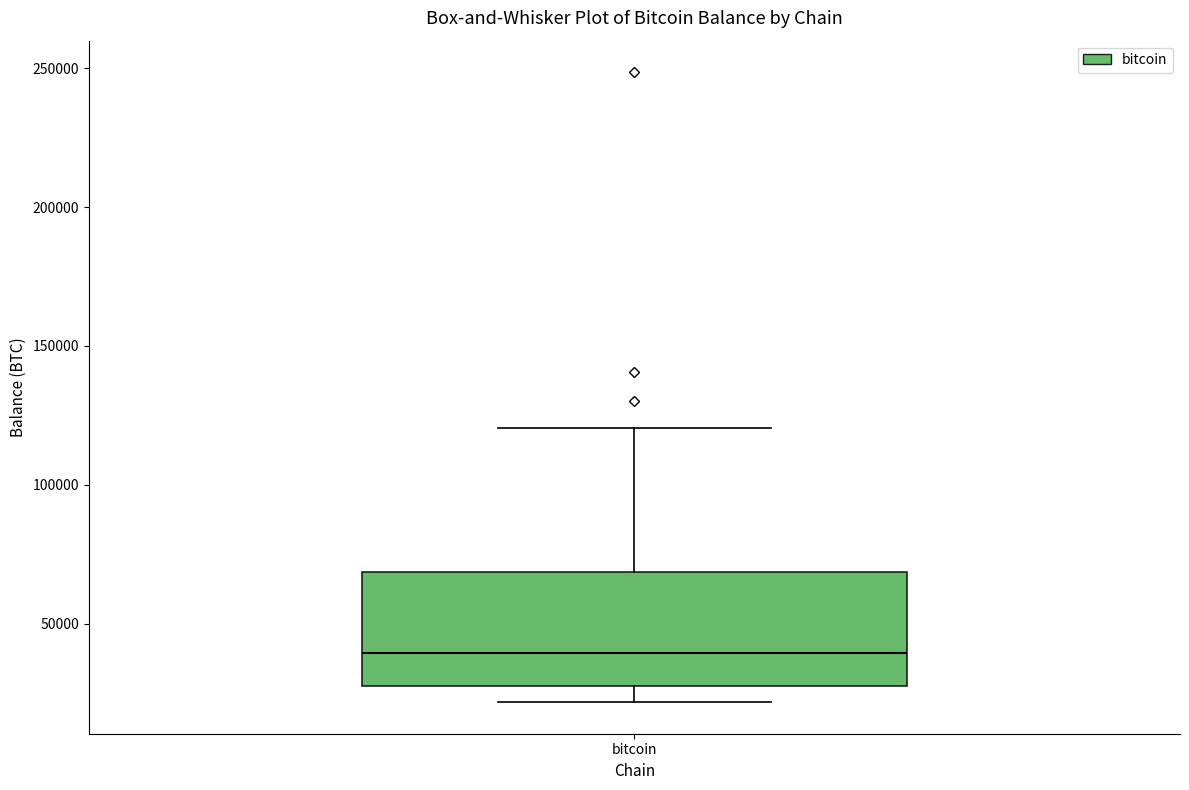

Transcribe this box plot: give where the median line is, the range the box spans, and where the two whiskers end, as read against the y-axis. The values are not printed on the chart, so give them approximately, as read against the axis.

median 40000, box 25000 to 70000, whiskers 20000 to 120000